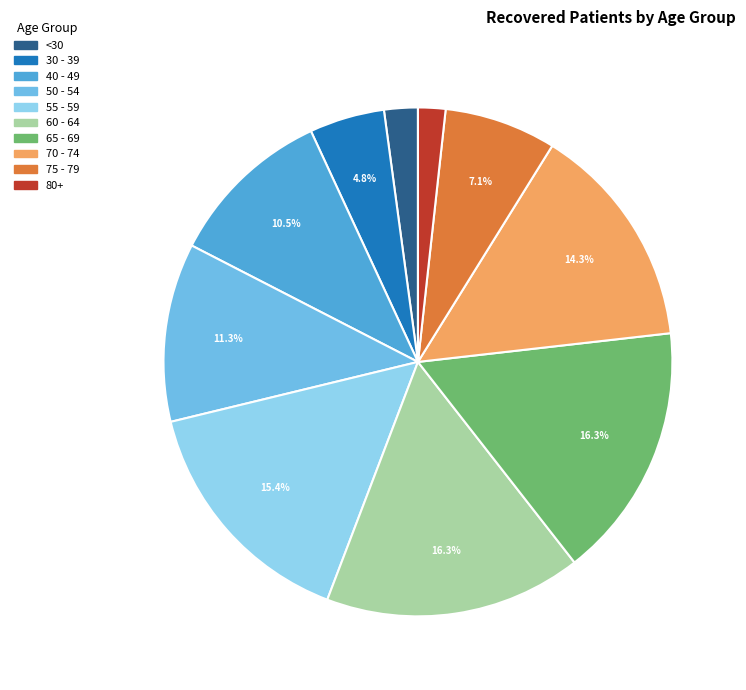

Count the number of slices in the pie.

10